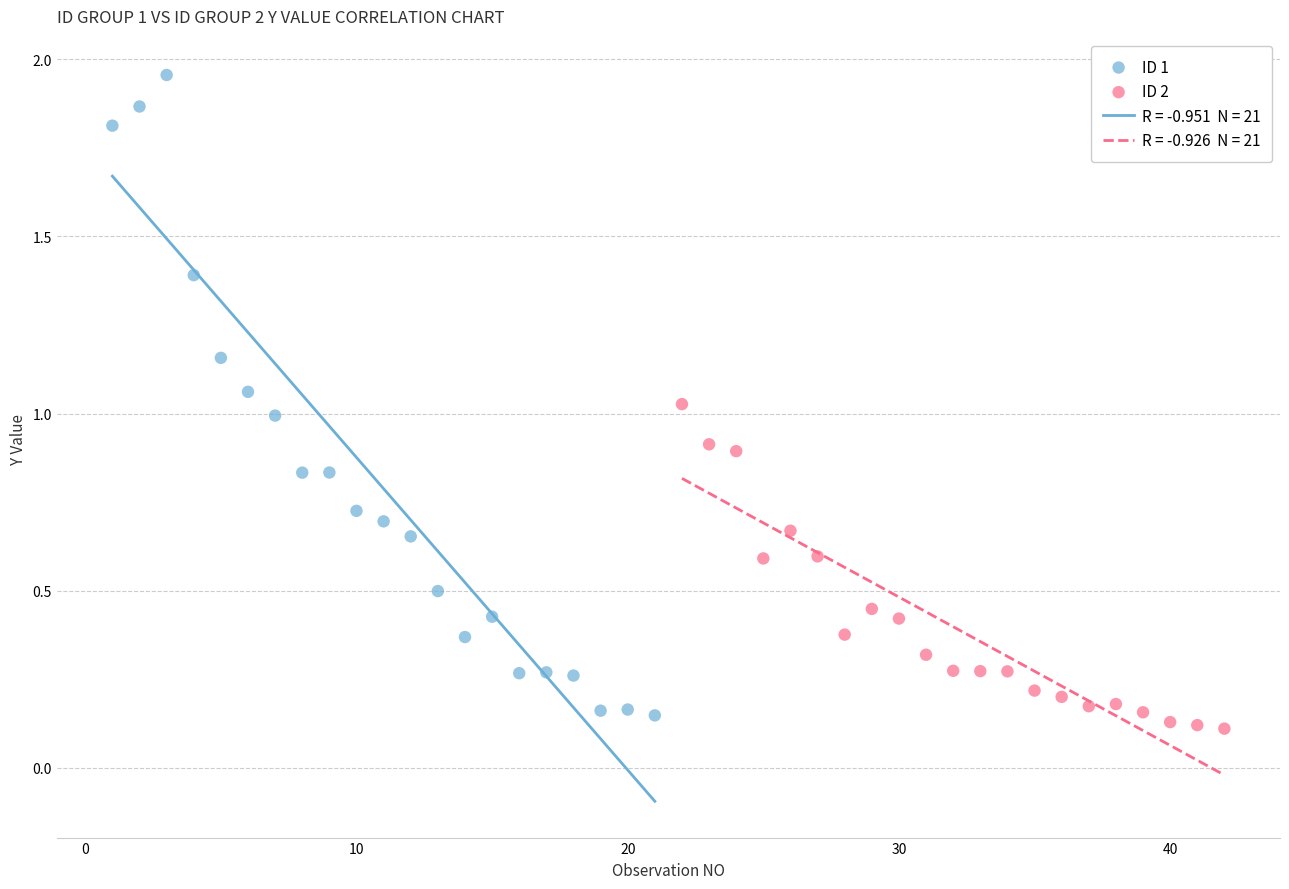

Which series contains the highest Y value?

ID 1